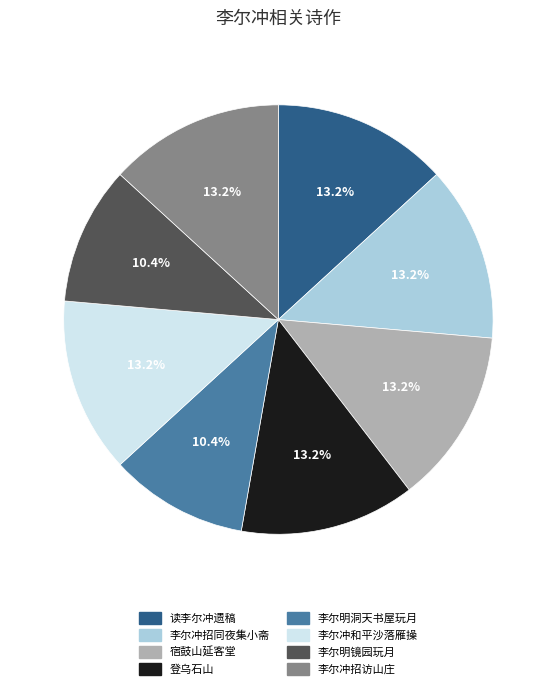

Is there a majority slice in this chart?

No